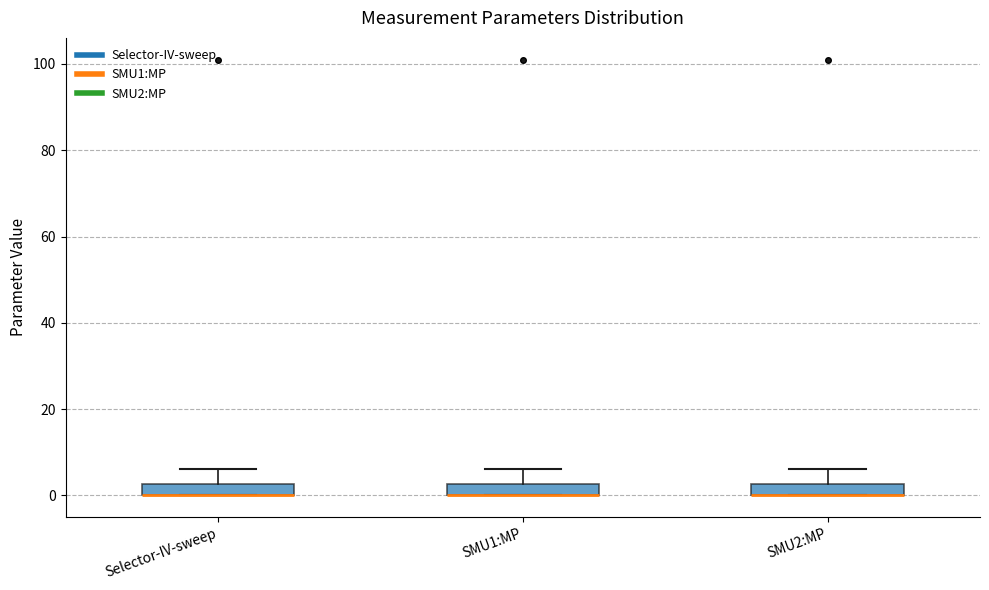

Where is the upper edge of the box for SMU2:MP on the y-axis? The values are not printed on the chart, so give them approximately, as read against the axis.

2